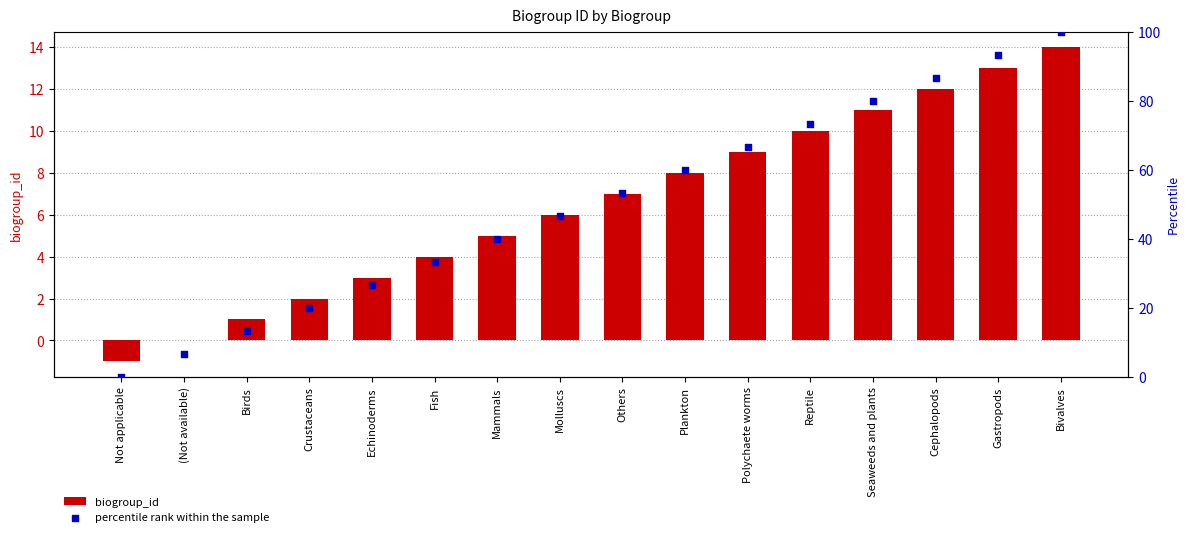

Which series has the largest Y range (max minus min)?

percentile rank within the sample